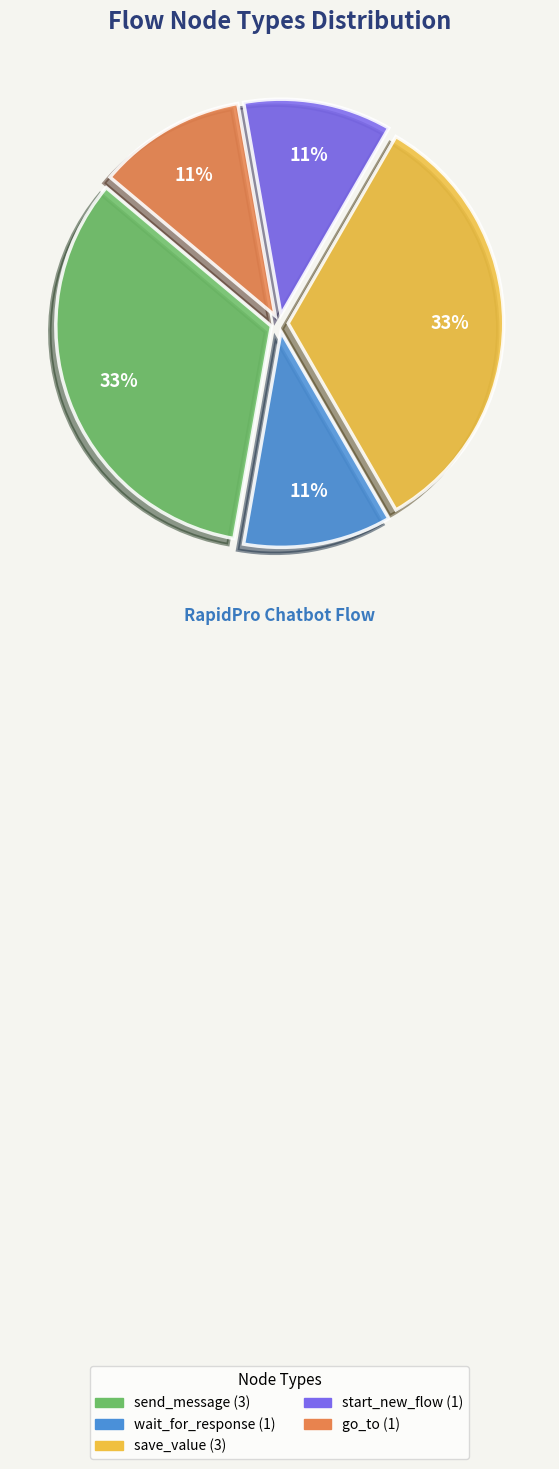

The send_message slice represents 47% of the pie. True or false?

False